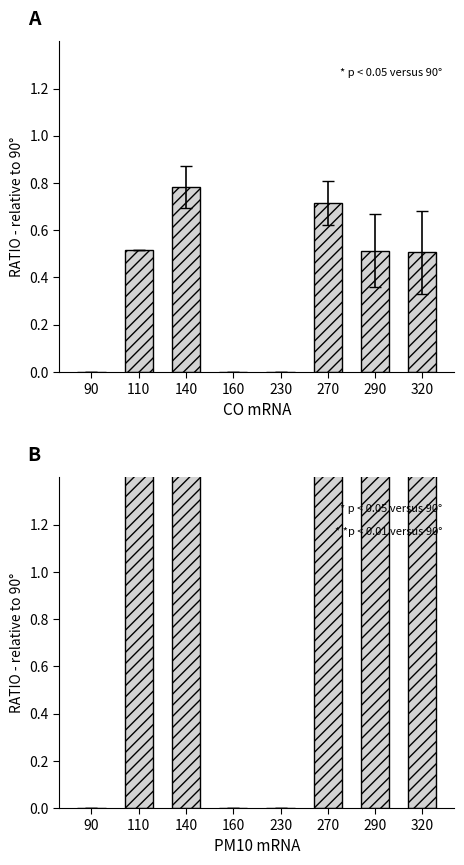

Rank the series by their maximum value, from lowest to highest.

CO, PM10